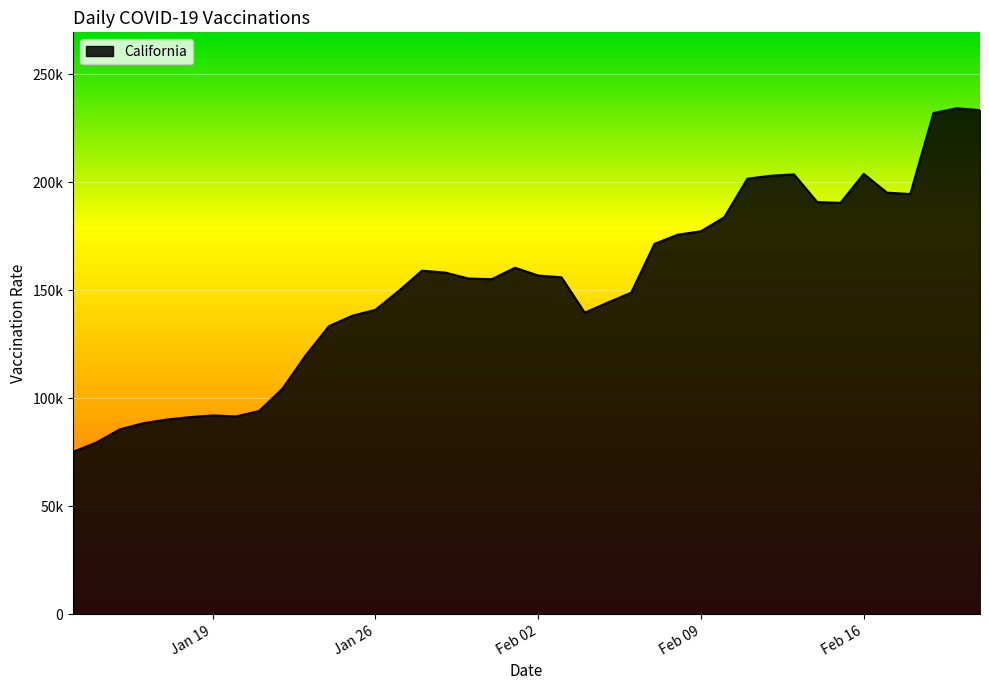

Does the chart display data point markers on the line(s)?

No